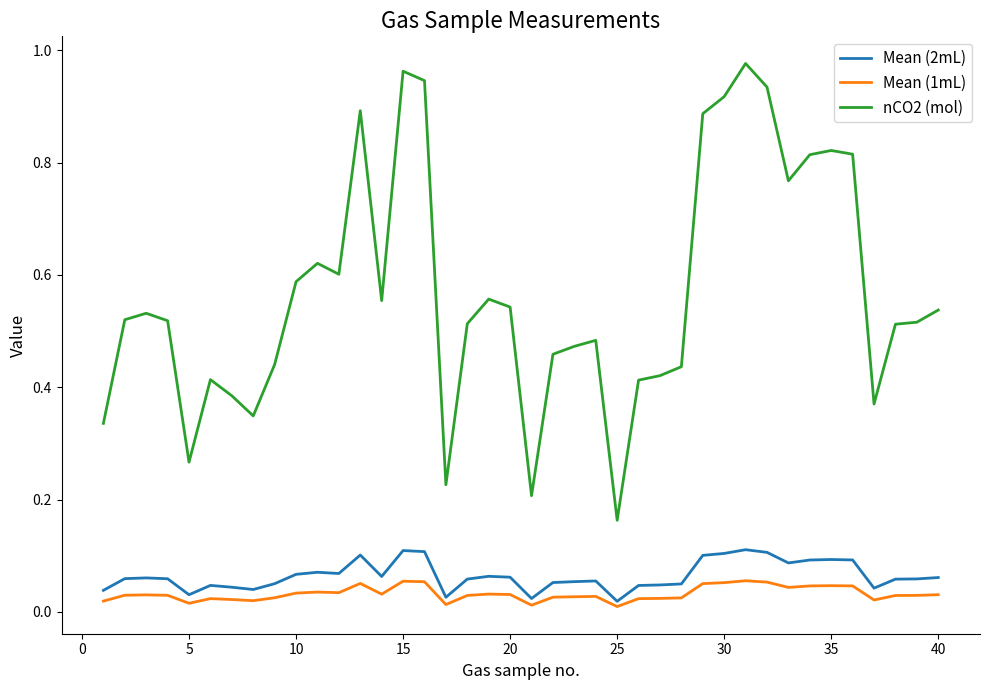

True or false: Mean (1mL) and nCO2 (mol) intersect in this chart.

False